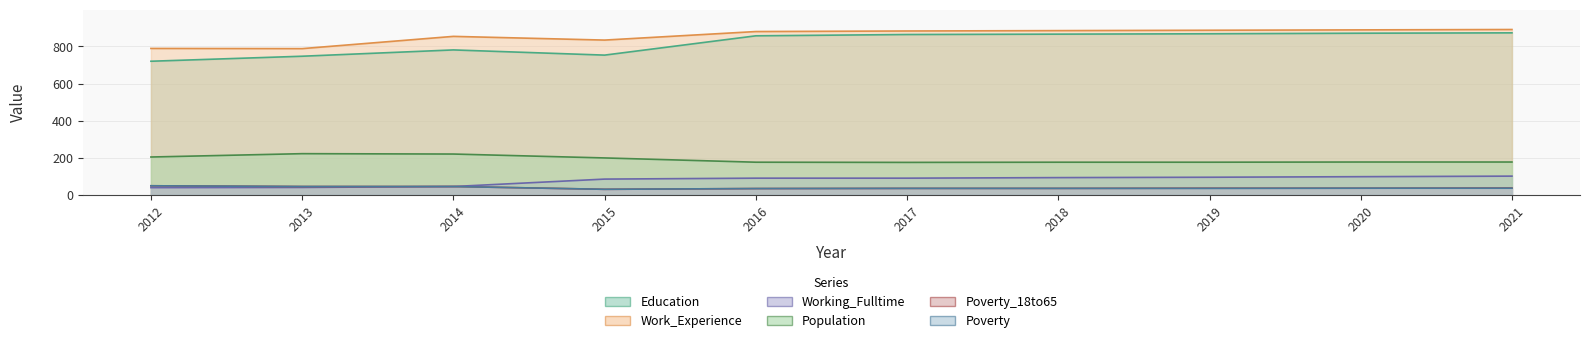

Reading left to right, transcribe all the data shown in this chart.

Education: 720	747	781	753	857	864	866	868	871	873
Work_Experience: 789	788	854	834	880	883	885	887	889	891
Working_Fulltime: 39	40	45	85	90	90	93	95	98	101
Population: 204	222	220	199	176	175	176	176	177	177
Poverty_18to65: 49	45	45	30	34	35	35	36	36	37
Poverty: 49	45	45	30	34	35	35	35	36	36